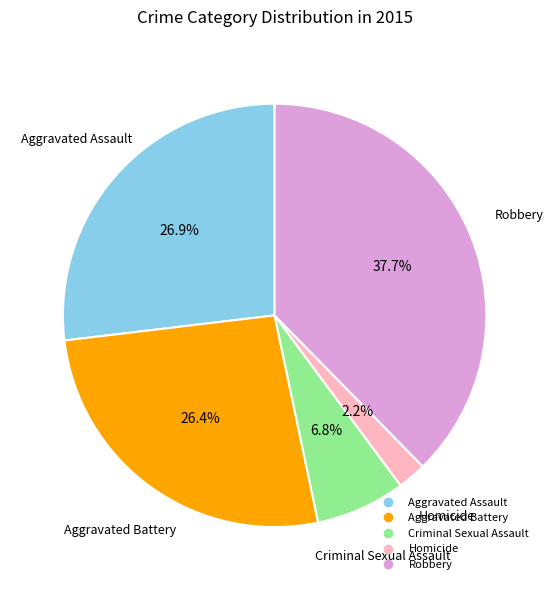

To the nearest percent, what is the average slice percentage?

20%